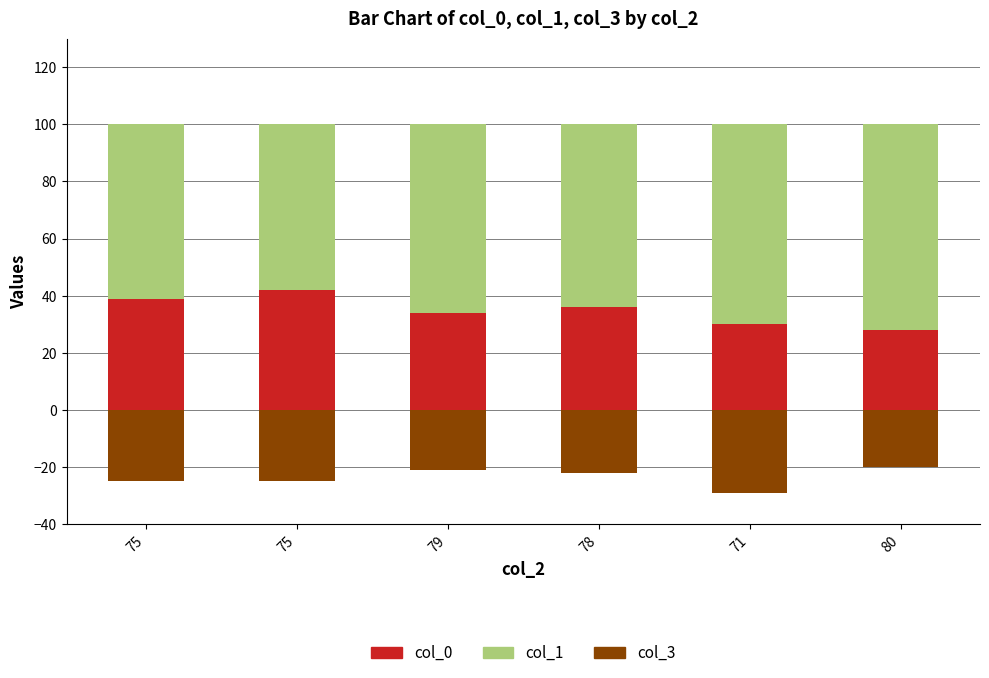

At which label is col_1 closest to 65?

79